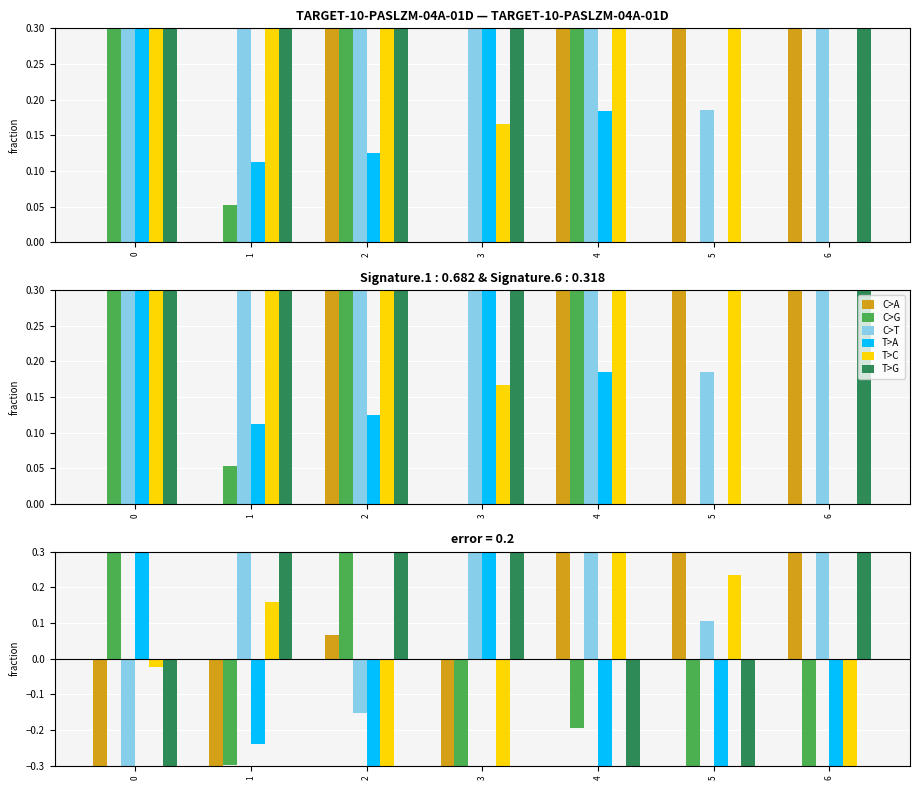

What is the difference between the C>T values at 2 and 5?

0.3